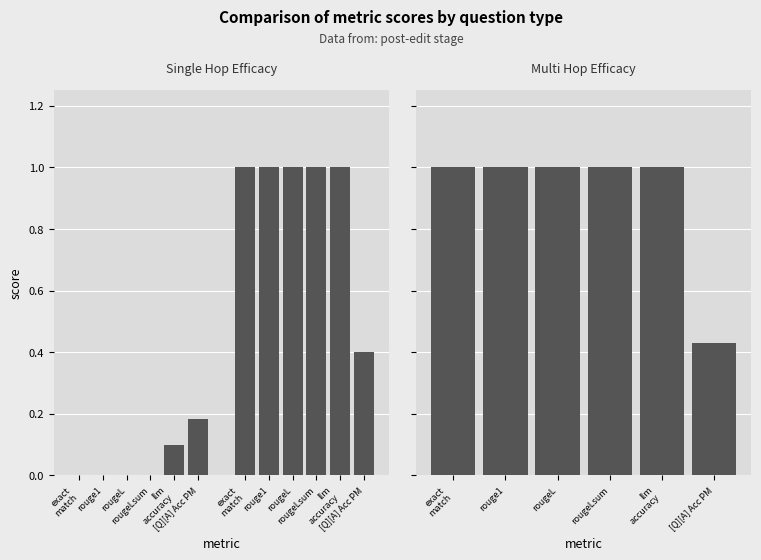

Rank the categories by Q1 (single_hop) value from highest to lowest.

[Q][A] Acc PM, llm
accuracy, exact
match, rouge1, rougeL, rougeLsum